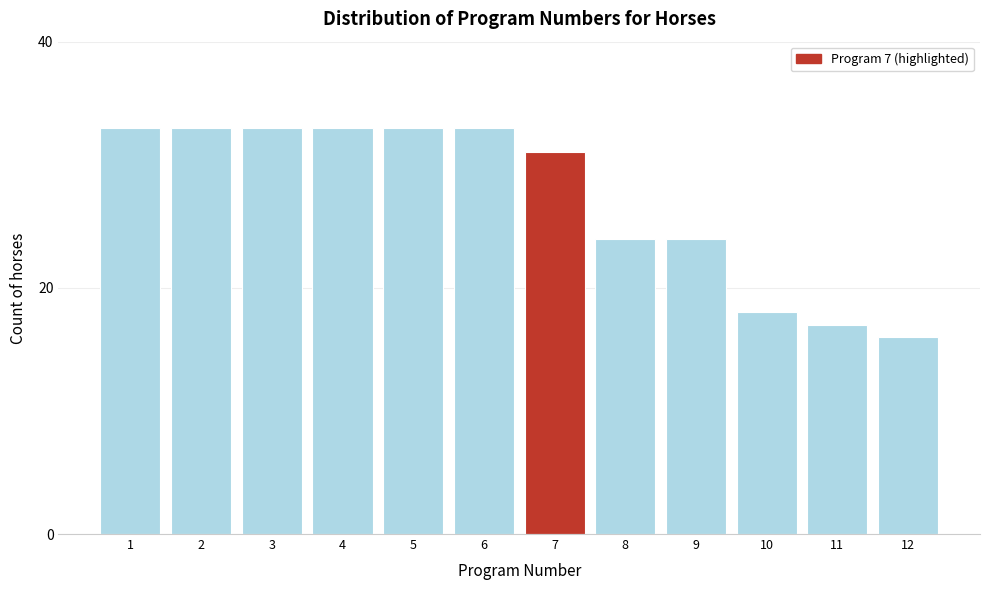

Reading right to left, what are all the values shown in this chart?

12=16	11=17	10=18	9=24	8=24	7=31	6=33	5=33	4=33	3=33	2=33	1=33